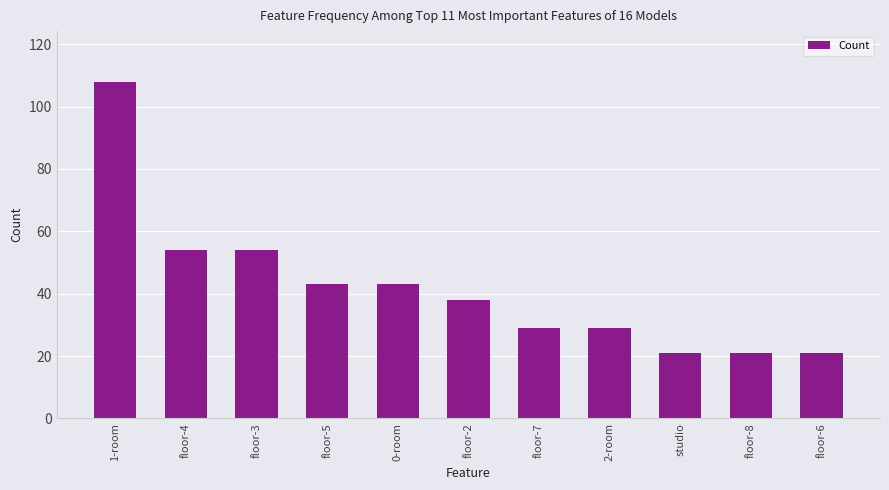

Is it true that the value at floor-8 is 21?

True